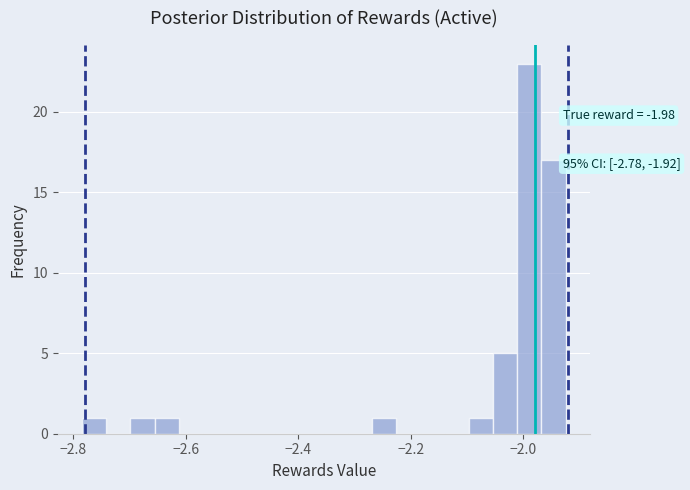

Read against the x-axis, roughly where is the centre of the tallest bar?

-1.98